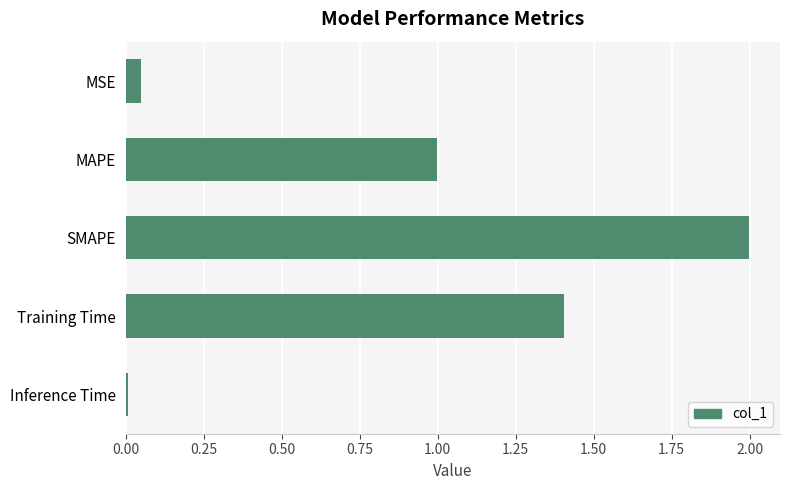

At which label is the value closest to 1?

MAPE